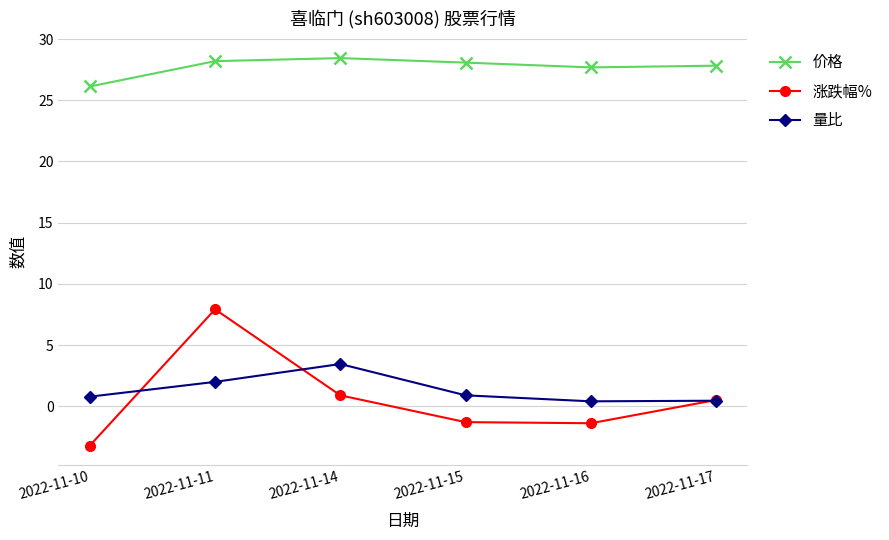

Is it true that 价格 equals 41.8 at 2022-11-16?

False